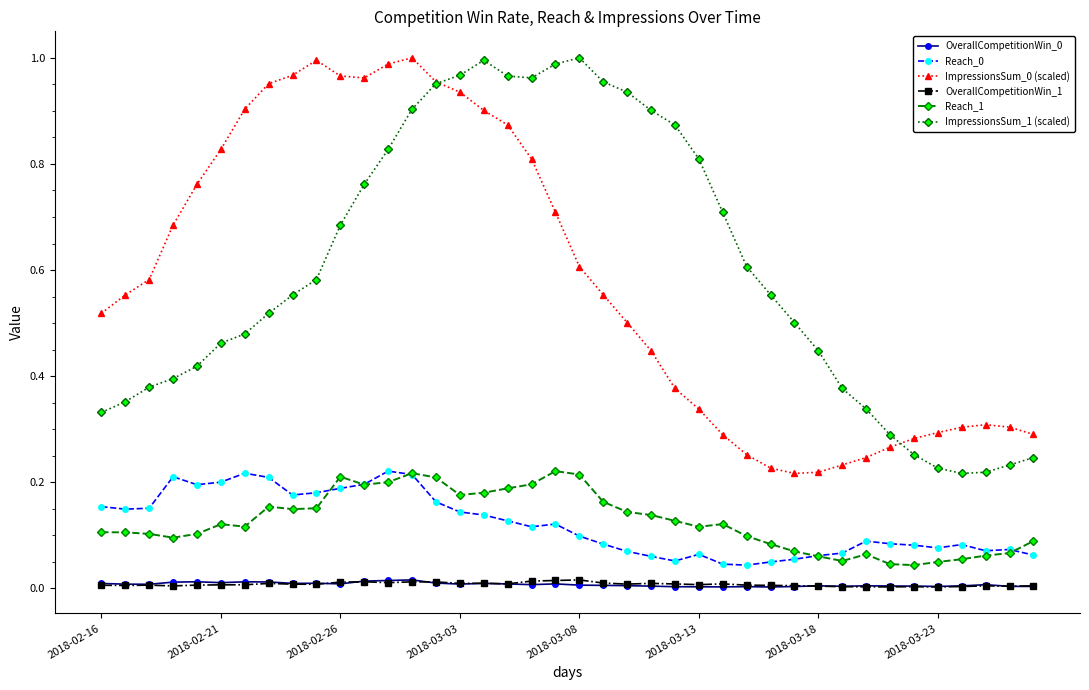

True or false: OverallCompetitionWin_0 and ImpressionsSum_0 (scaled) intersect in this chart.

False